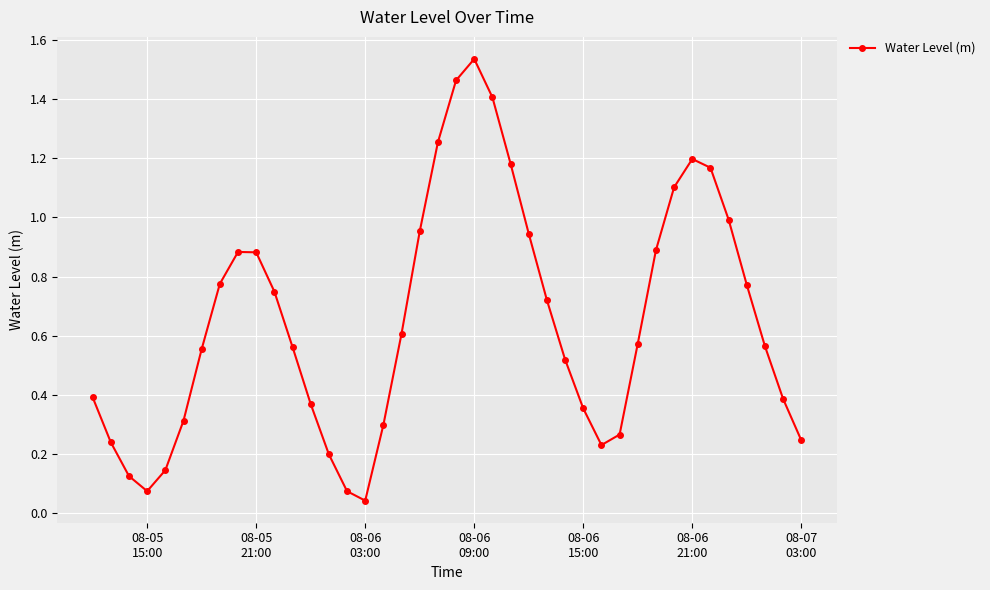

What is the difference between the second highest and second lowest values?

1.4